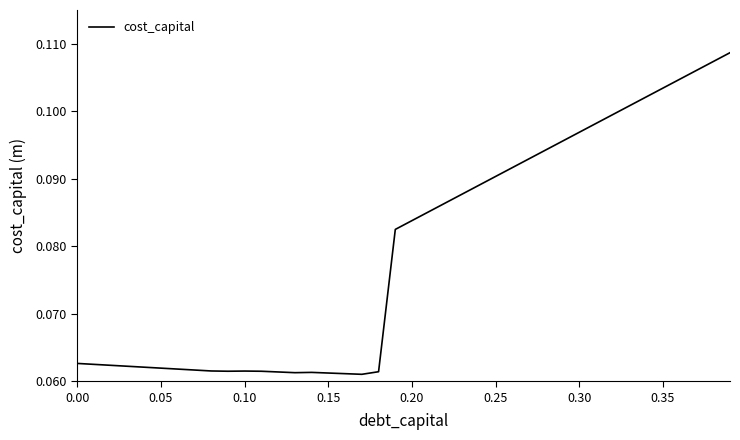

How many lines are shown in the chart?

1